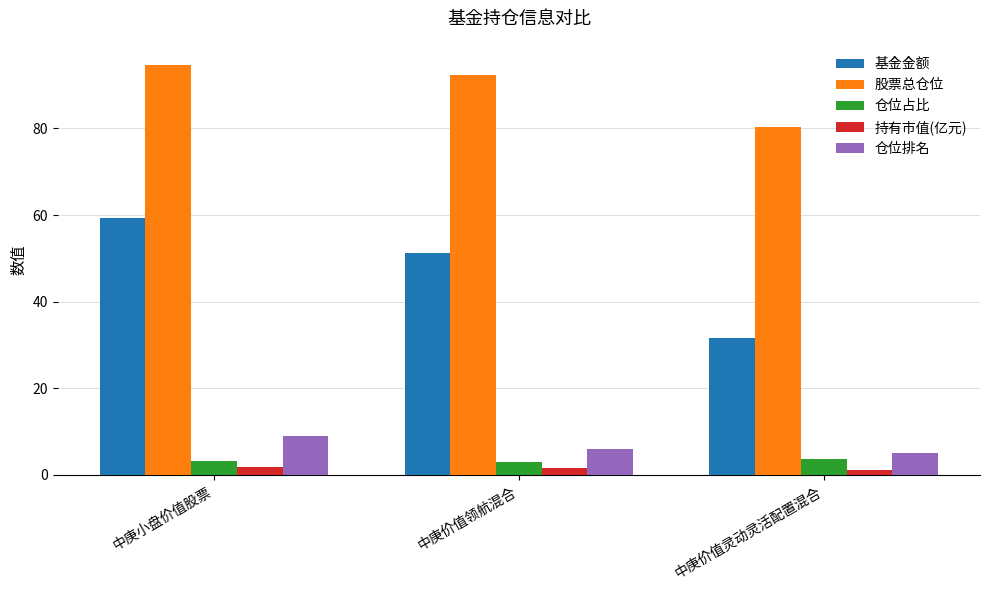

How many distinct data groups are displayed?

5